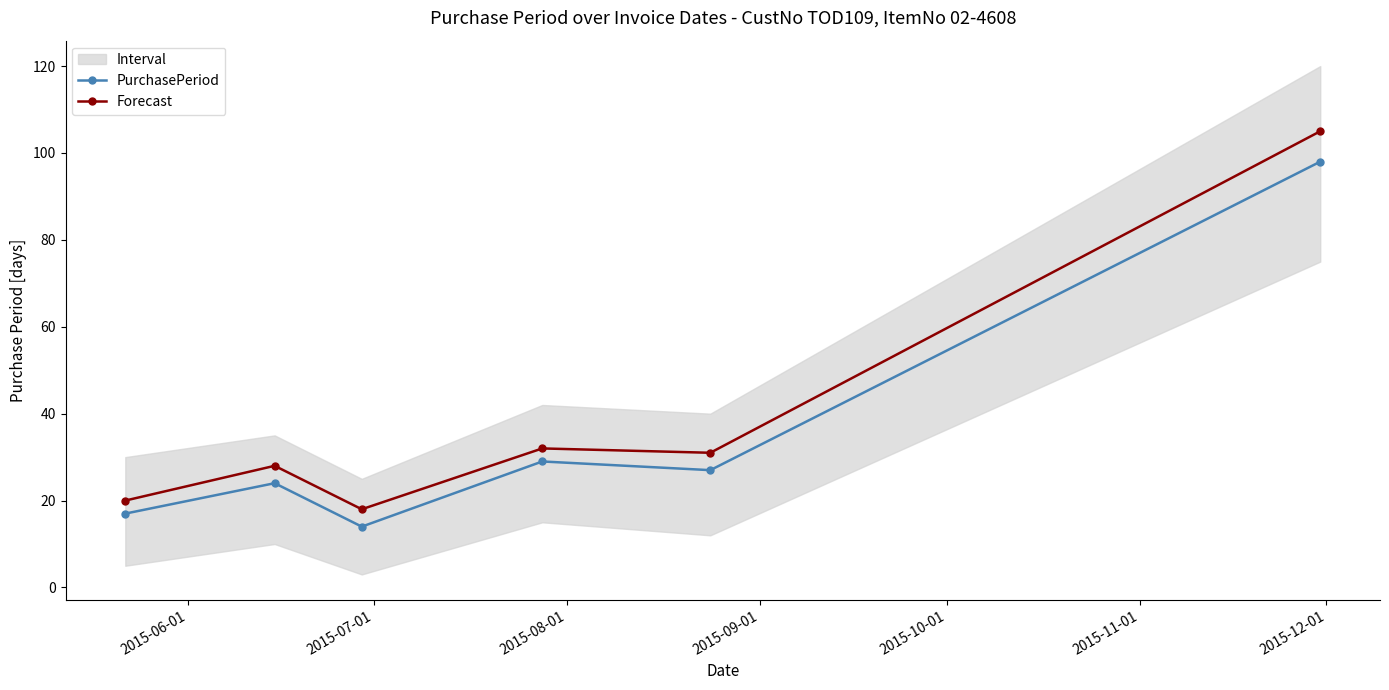

What are all the series names shown in the legend?

PurchasePeriod, Forecast